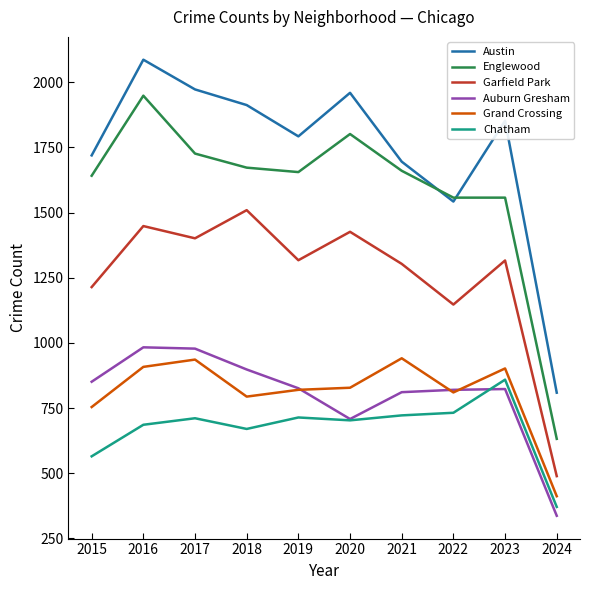

Is the value of Grand Crossing at 2019 greater than the value of Englewood at 2022?

No